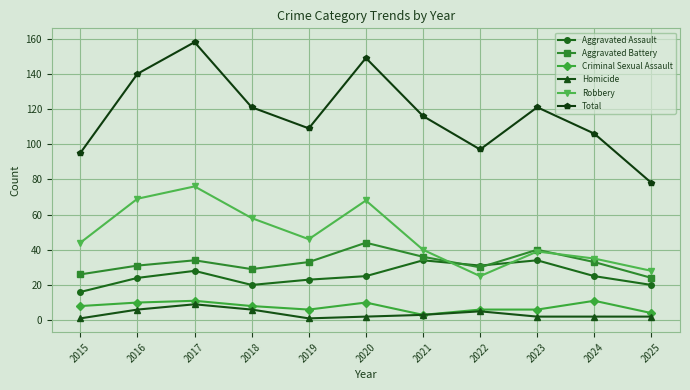

How many data points in Aggravated Assault are less than 25?

5